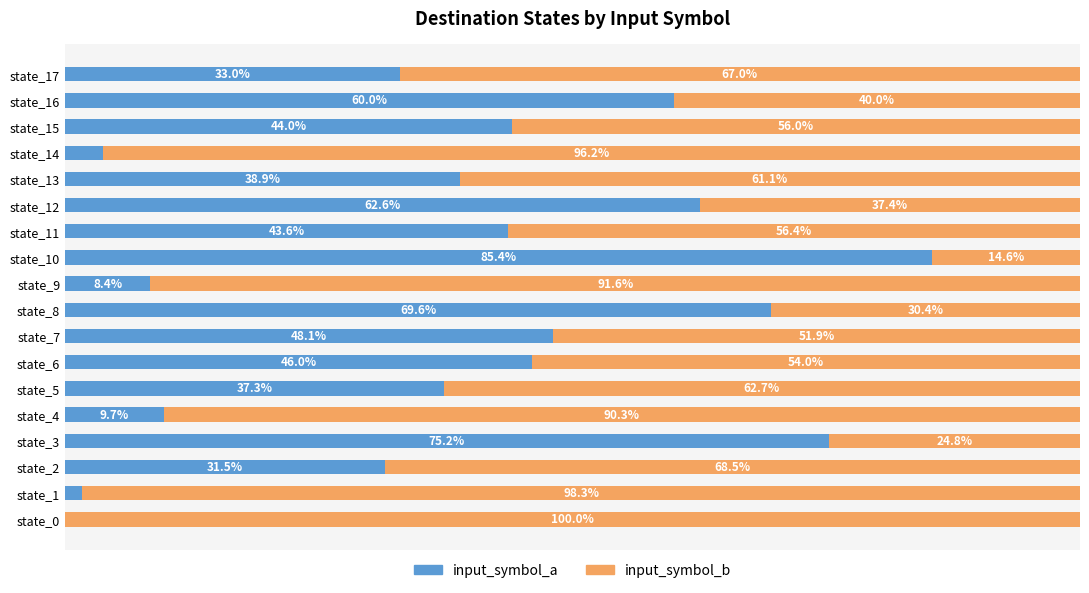

At which label is input_symbol_a closest to 42?

state_11